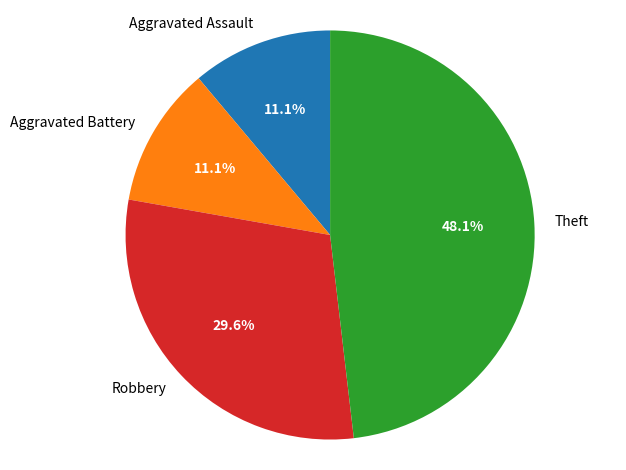

Does Aggravated Assault account for over 50% of the chart?

No